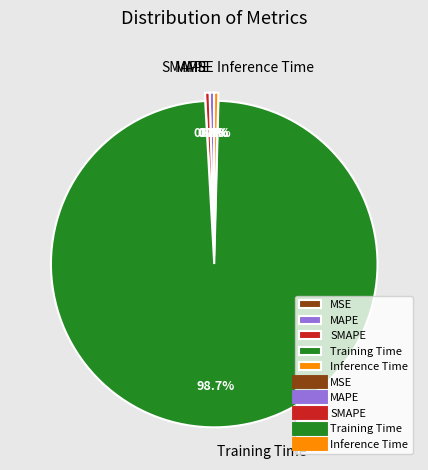

Combined, do Training Time and Inference Time account for over 50%?

Yes